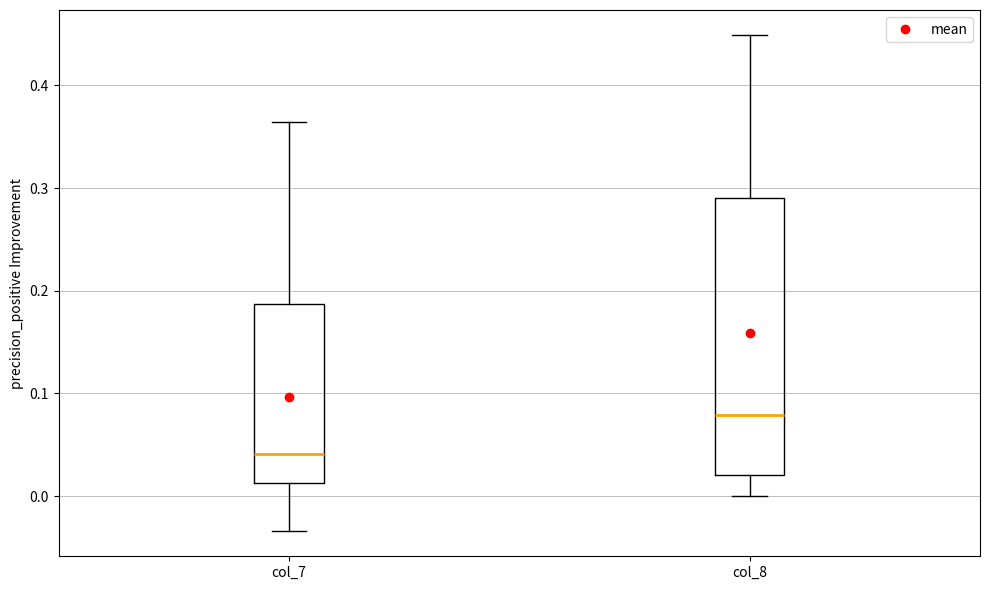

Reading left to right, transcribe this box plot: for each box, give where its median line is, the range the box spans, and where its two whiskers end, as read against the y-axis. The values are not printed on the chart, so give them approximately, as read against the axis.

col_7: median 0.04, box 0.01 to 0.19, whiskers -0.03 to 0.36
col_8: median 0.08, box 0.02 to 0.29, whiskers 0.00 to 0.45